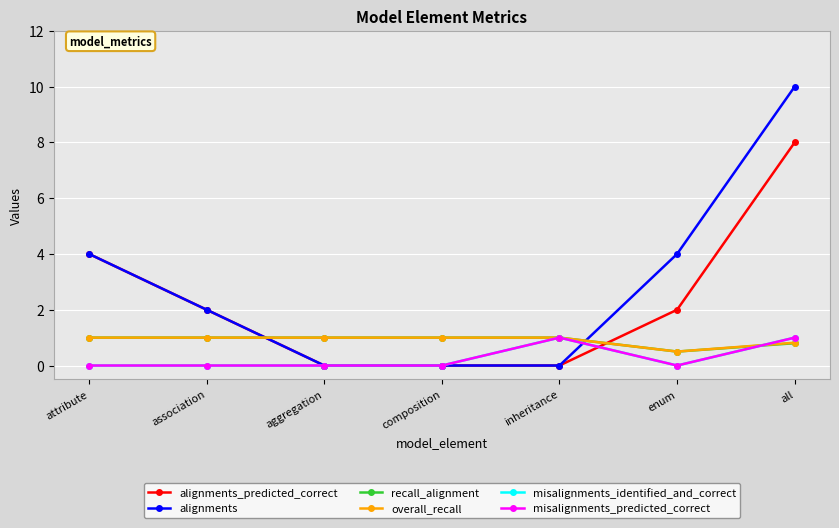

Is this an area chart (filled region under the line)?

No